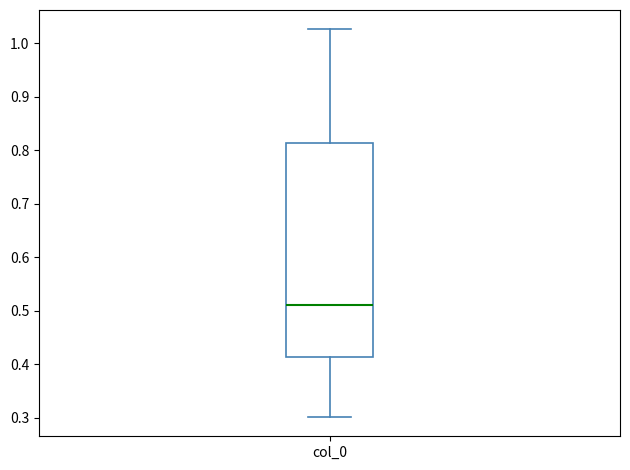

Read this box plot against the y-axis: the position of the median line, the range covered by the box, and the ends of both whiskers. The values are not printed on the chart, so give them approximately, as read against the axis.

median 0.51, box 0.41 to 0.81, whiskers 0.30 to 1.03